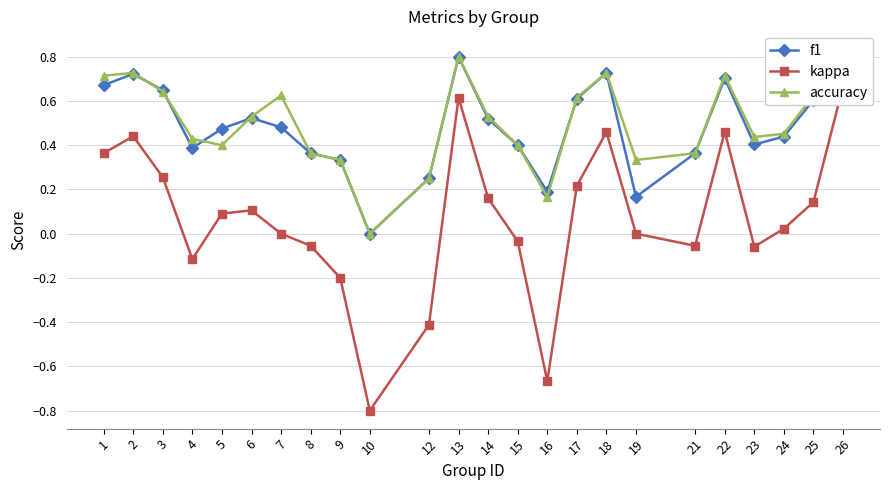

Which category has the highest value across all series?

26